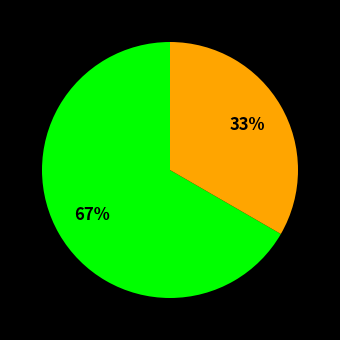

To the nearest percent, what is the average slice percentage?

50%